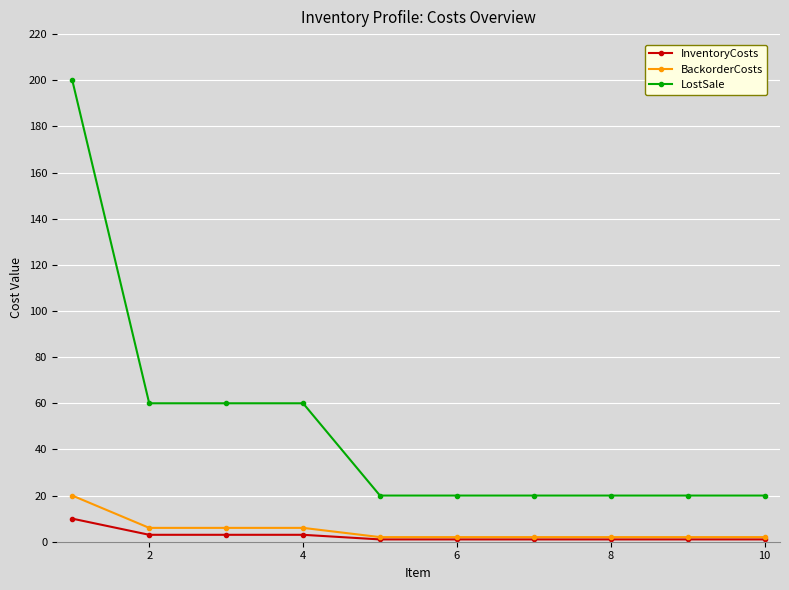

How many distinct data groups are displayed?

3